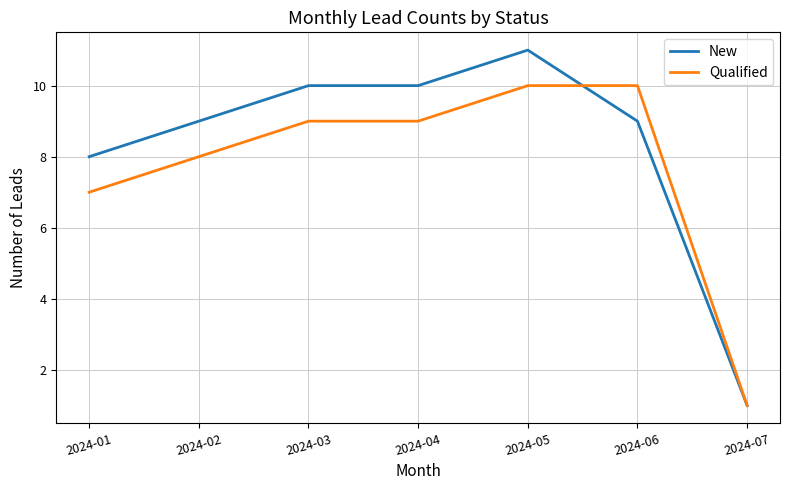

What is the sum of the Qualified values at 2024-01 and 2024-03?

16